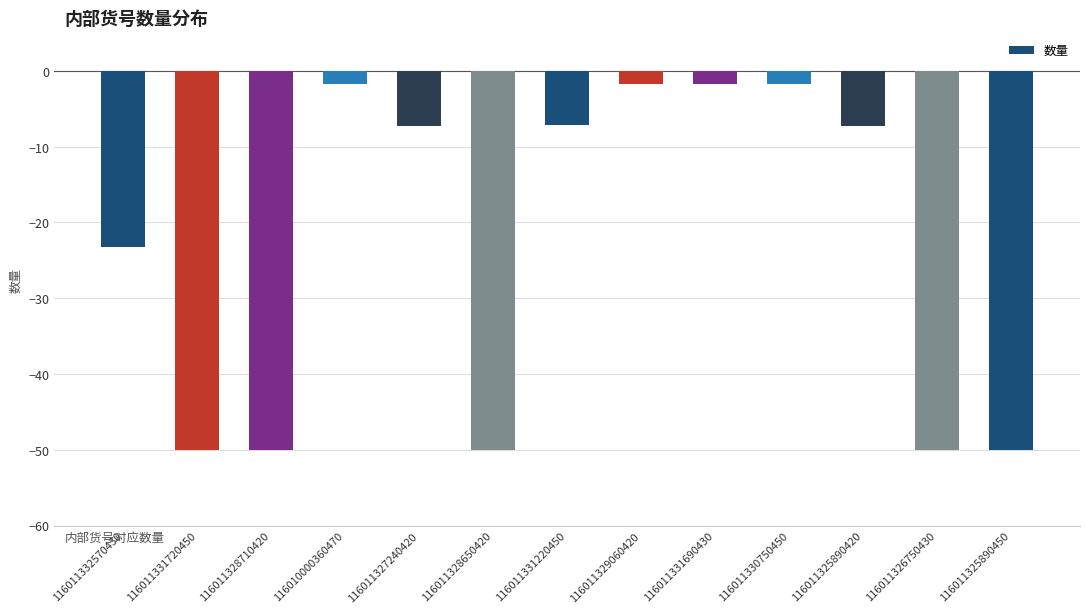

What is the difference between the values at 116011330750450 and 116011331720450?

48.2